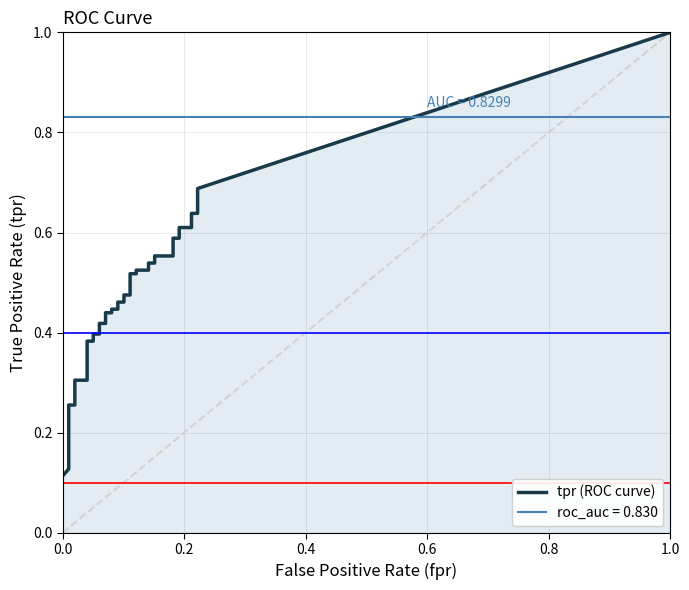

What is the difference between the fpr values at 10 and 39?

0.2